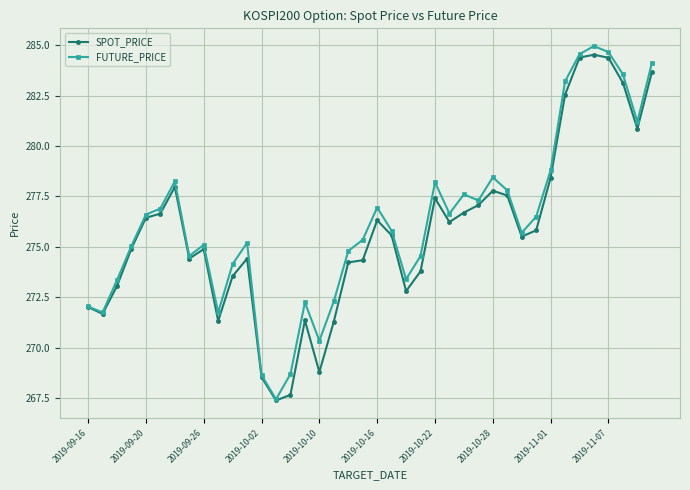

At how many categories does at least one series exceed 281?

7